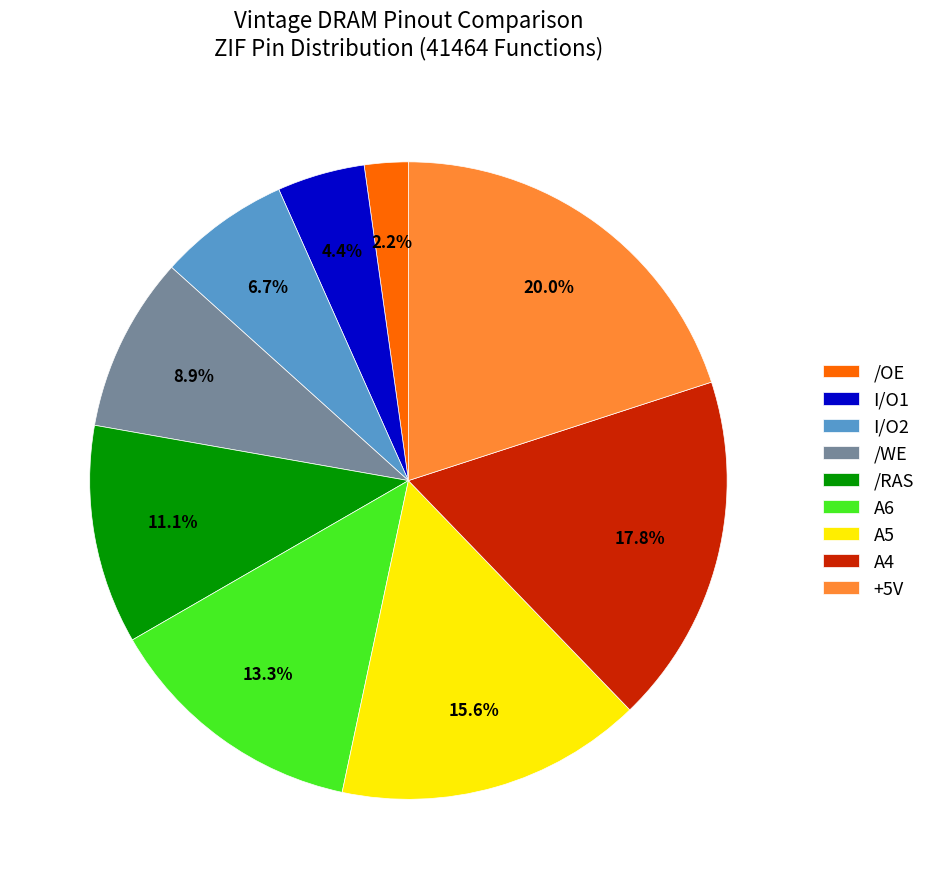

What percentage is the /OE slice, to the nearest percent?

2%